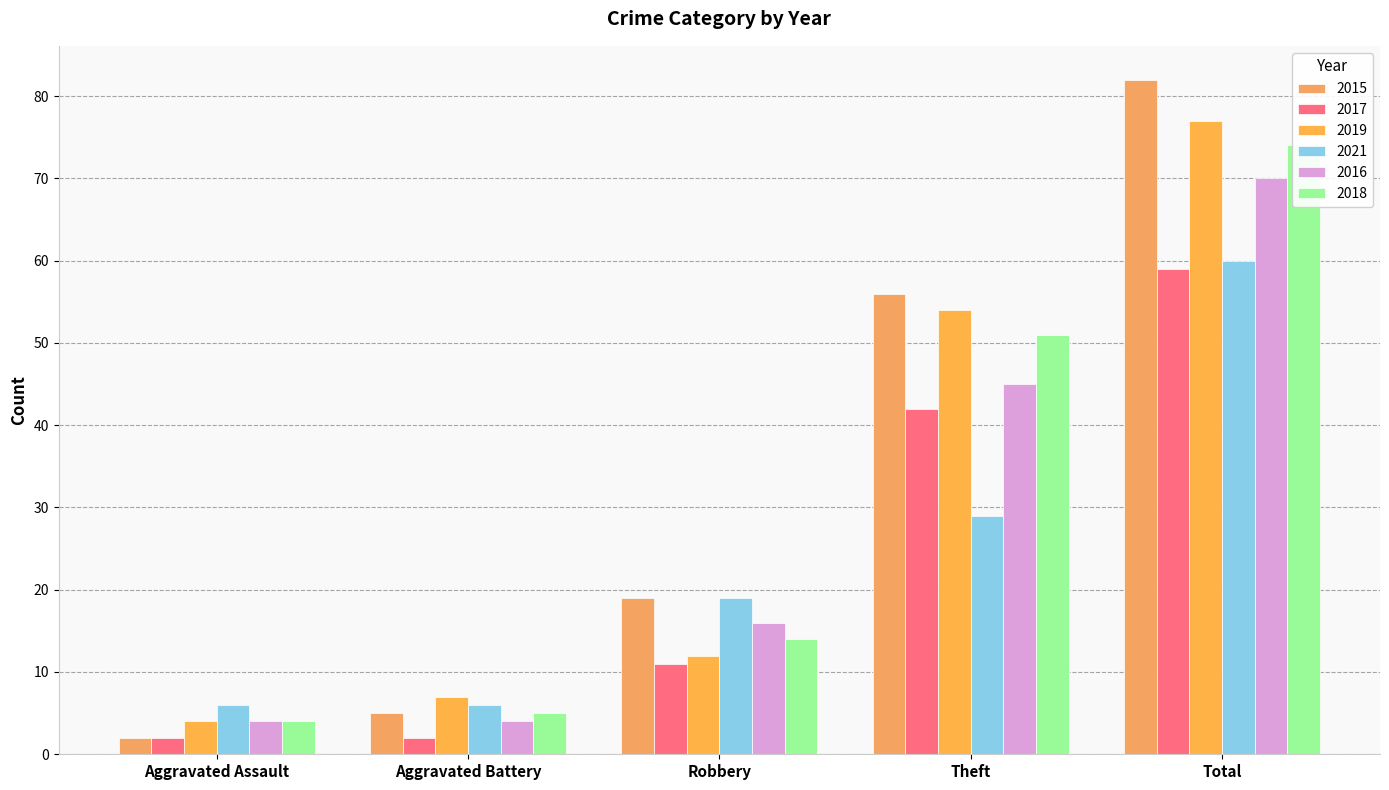

What is the value of the 2016 bar at the 3rd from the left?

16